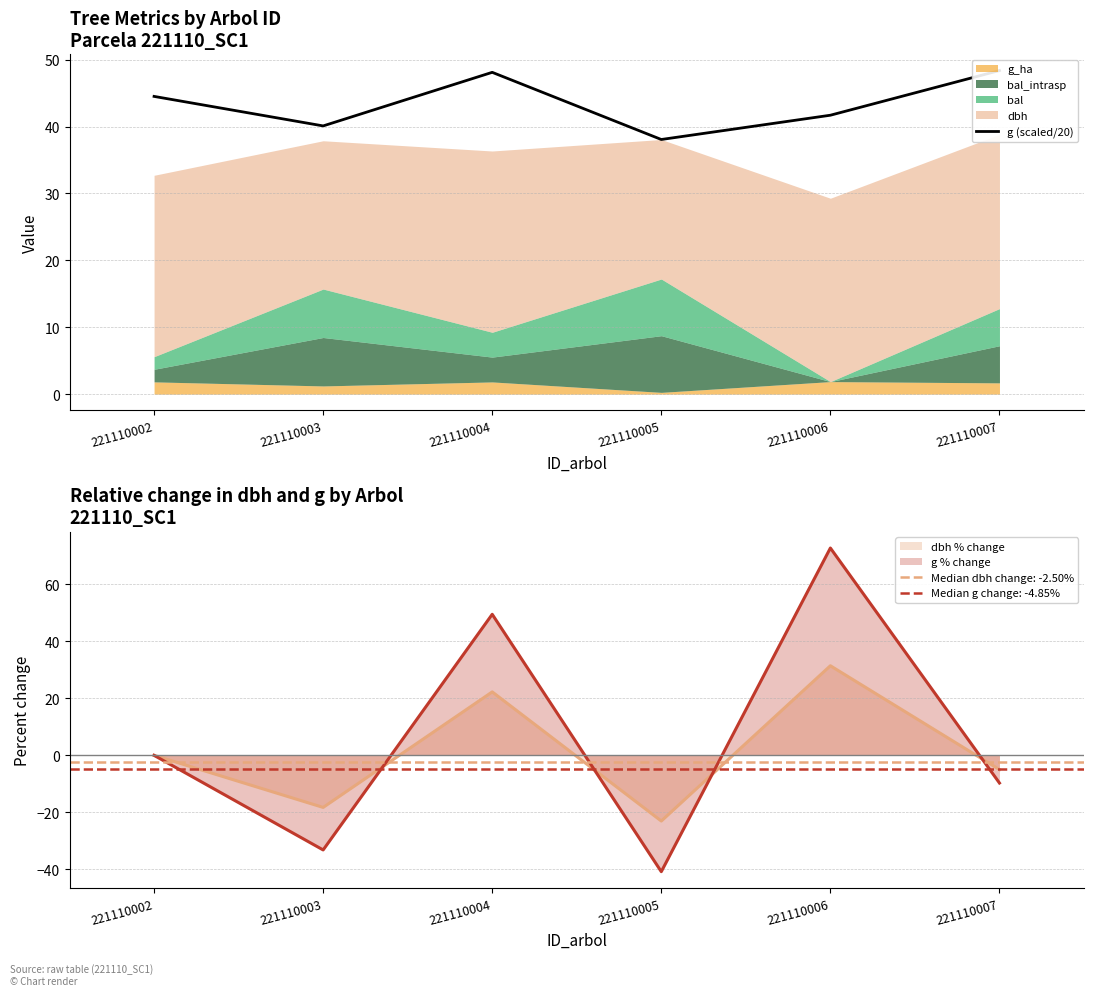

The value of g % change at 221110002 is 0.0. True or false?

True